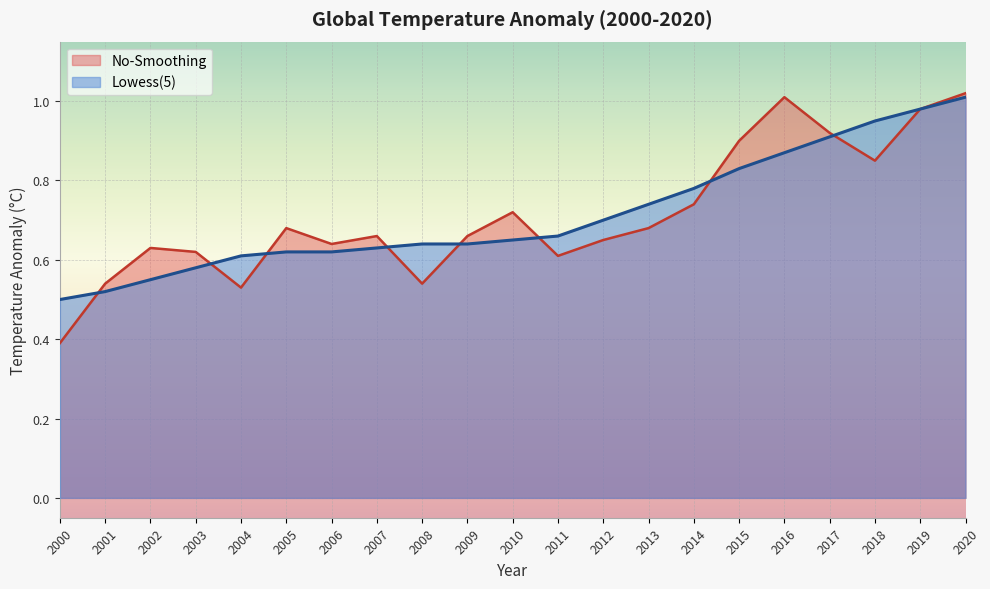

Rank the series by their average value, from highest to lowest.

Lowess(5), No-Smoothing